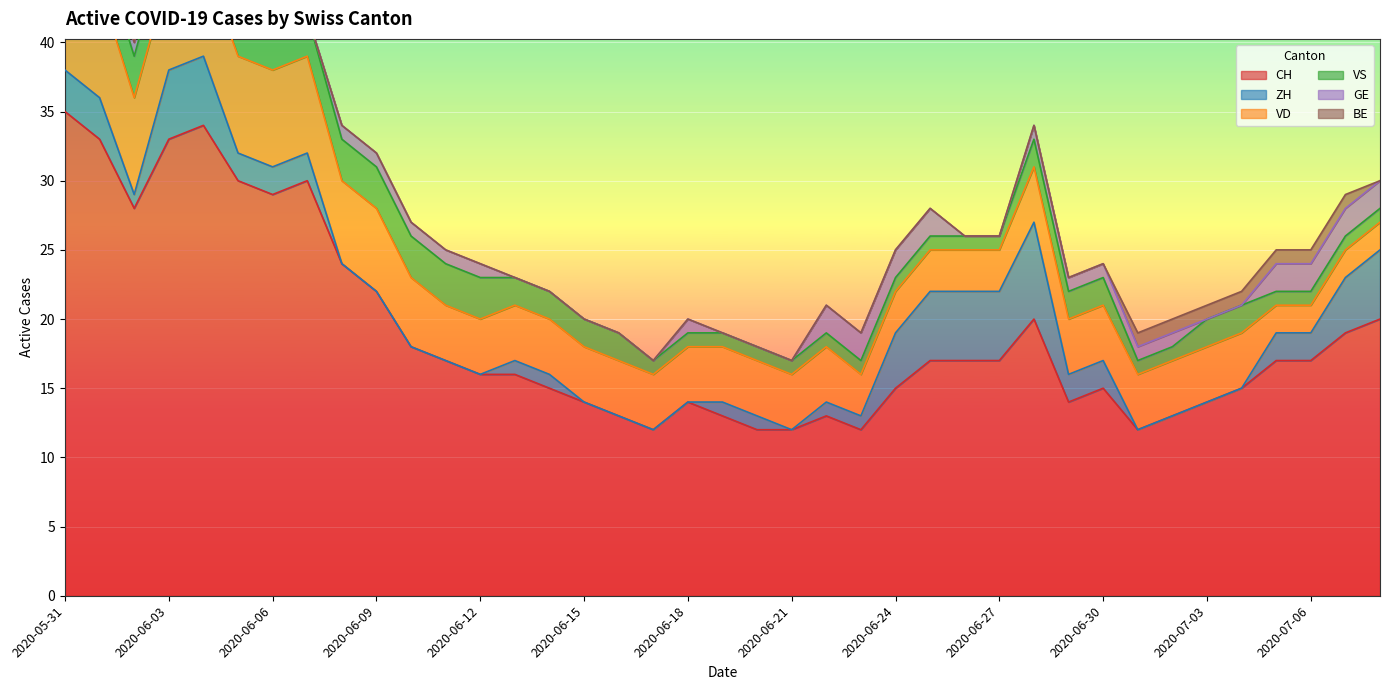

At which label does CH reach its peak?

2020-05-31